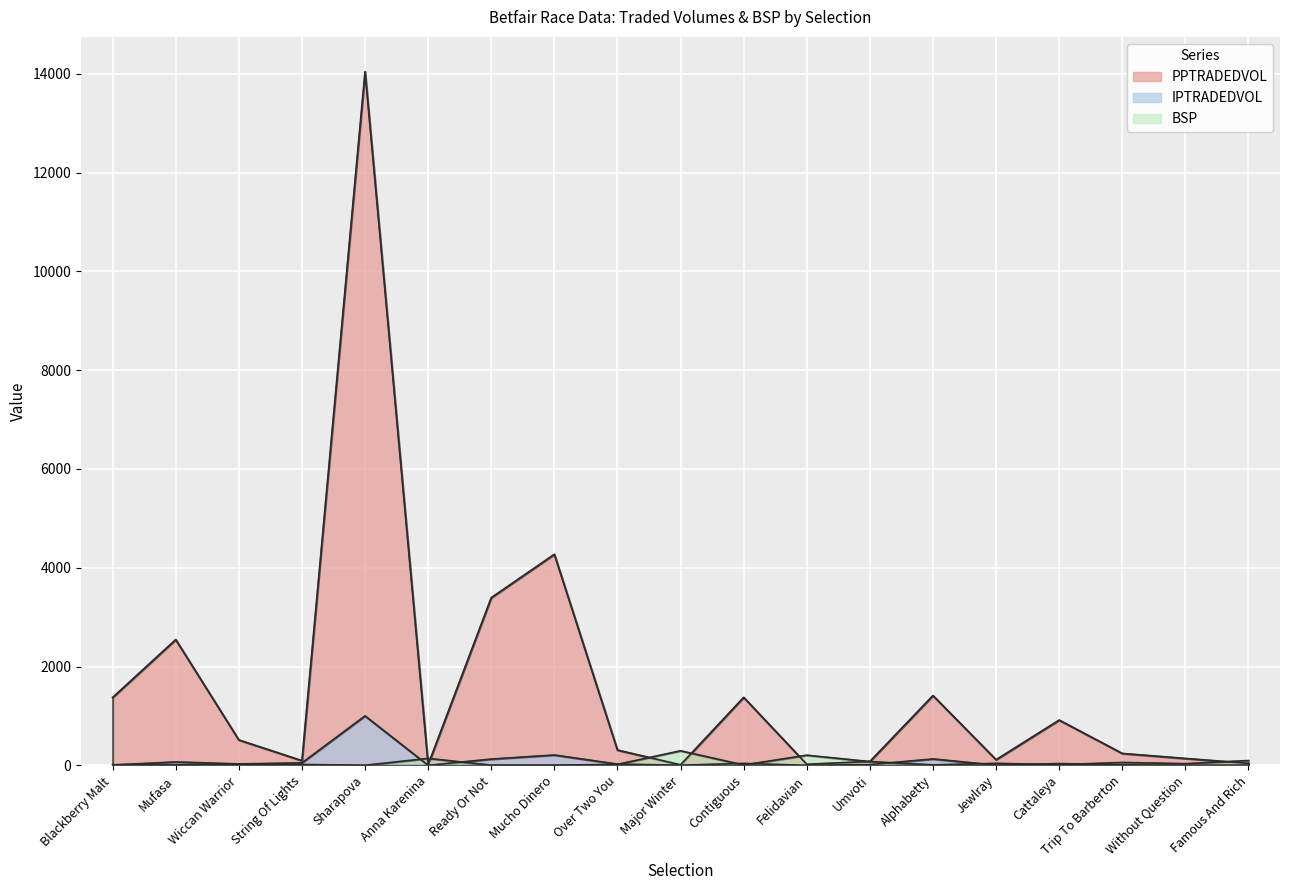

Is the value of IPTRADEDVOL at Anna Karenina greater than the value of BSP at Jewlray?

No